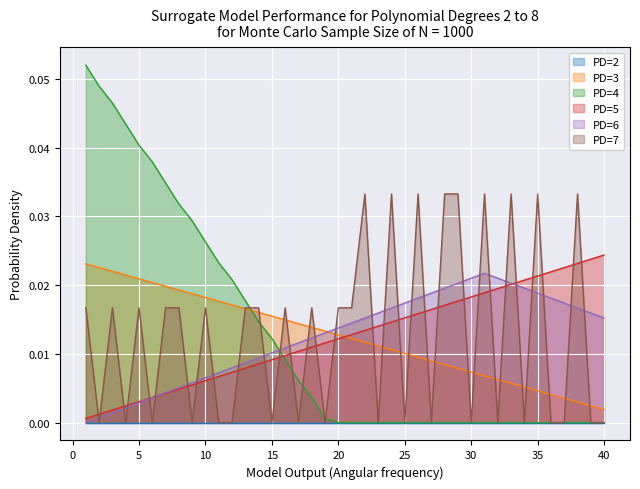

Which series ends up on top after the final intersection of PD=6 and PD=4?

PD=6